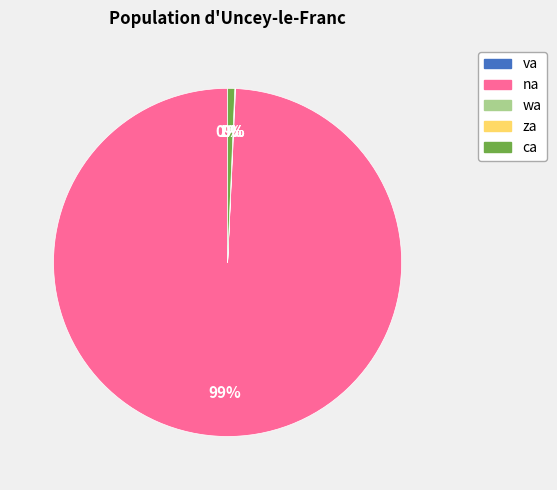

Which slice represents more than half of the pie?

na